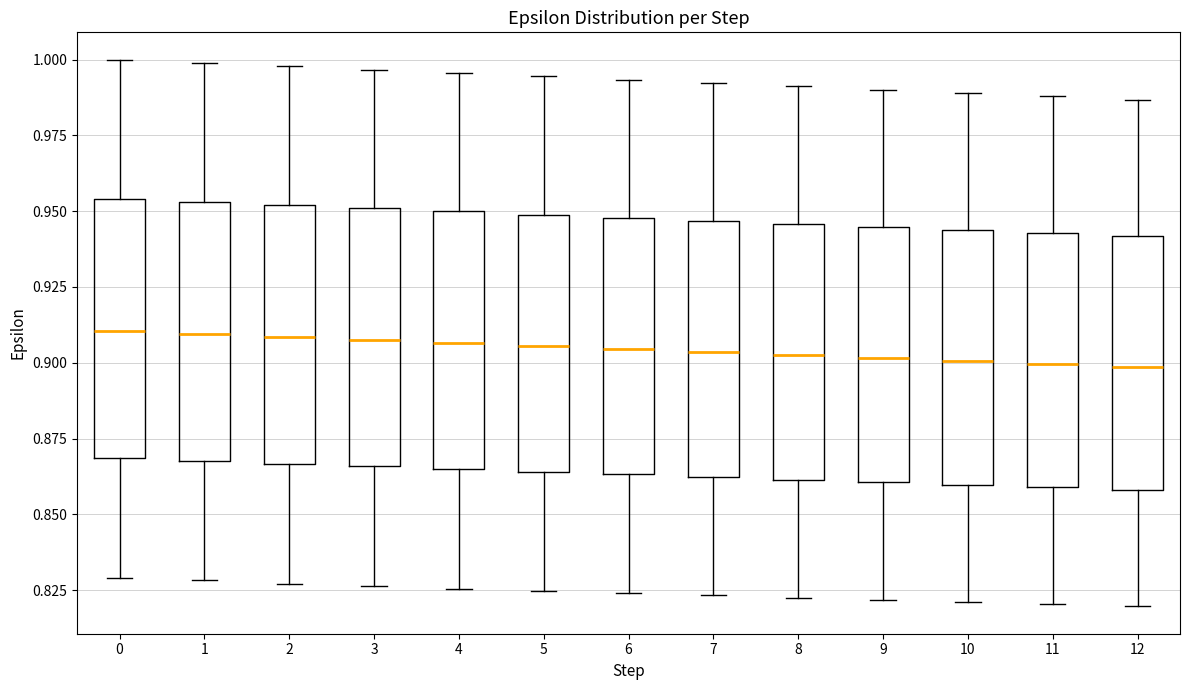

Reading left to right, transcribe this box plot: for each box, give where its median line is, the range the box spans, and where its two whiskers end, as read against the y-axis. The values are not printed on the chart, so give them approximately, as read against the axis.

0: median 0.910, box 0.870 to 0.955, whiskers 0.830 to 1.000
1: median 0.910, box 0.870 to 0.955, whiskers 0.830 to 1.000
2: median 0.910, box 0.865 to 0.950, whiskers 0.825 to 1.000
3: median 0.905, box 0.865 to 0.950, whiskers 0.825 to 0.995
4: median 0.905, box 0.865 to 0.950, whiskers 0.825 to 0.995
5: median 0.905, box 0.865 to 0.950, whiskers 0.825 to 0.995
6: median 0.905, box 0.865 to 0.950, whiskers 0.825 to 0.995
7: median 0.905, box 0.860 to 0.945, whiskers 0.825 to 0.990
8: median 0.900, box 0.860 to 0.945, whiskers 0.825 to 0.990
9: median 0.900, box 0.860 to 0.945, whiskers 0.820 to 0.990
10: median 0.900, box 0.860 to 0.945, whiskers 0.820 to 0.990
11: median 0.900, box 0.860 to 0.945, whiskers 0.820 to 0.990
12: median 0.900, box 0.860 to 0.940, whiskers 0.820 to 0.985